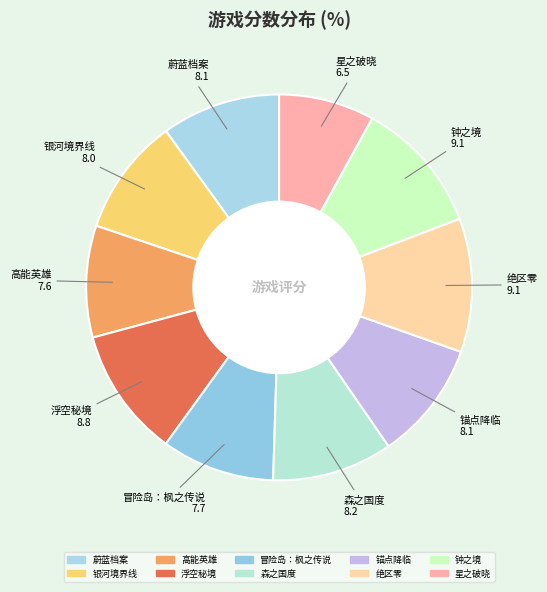

Approximately how many times larger is the value at 浮空秘境 compared to 绝区零?

1.0